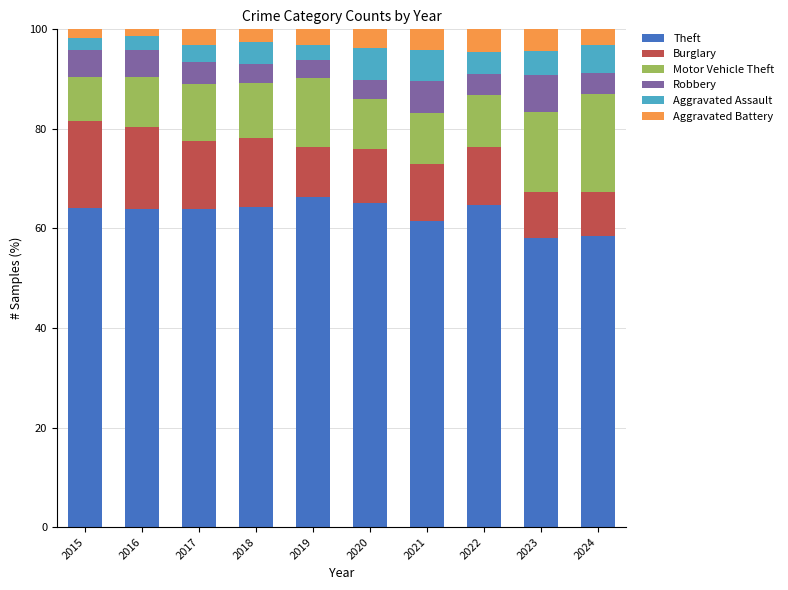

What is the average value of the Theft series?

63.0